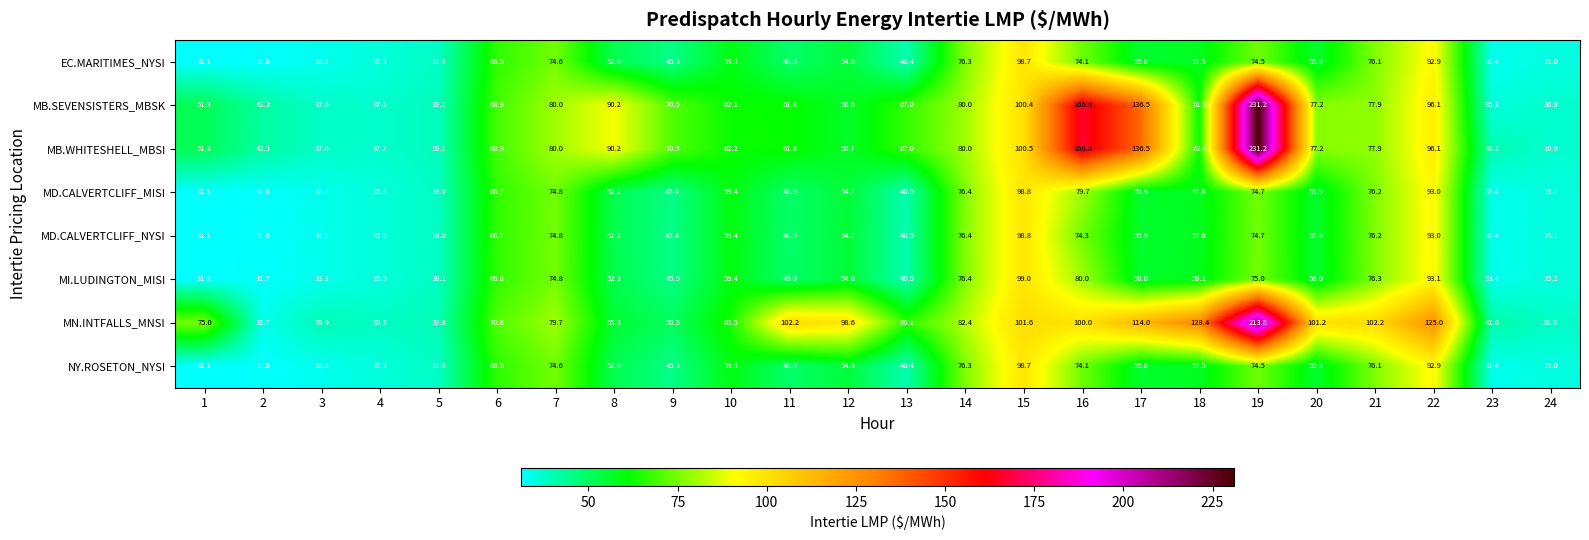

At which label does NY.ROSETON_NYSI first exceed 55?

6